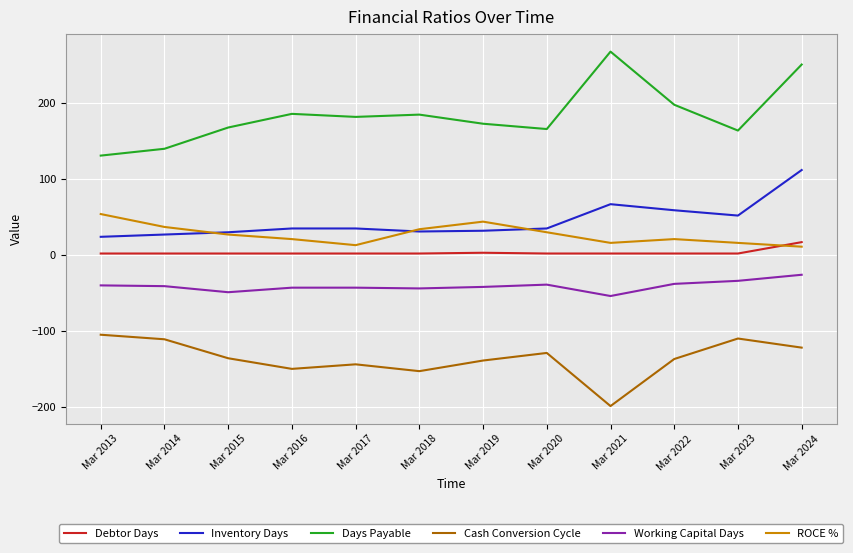

What is the sum of all ROCE % values?

324